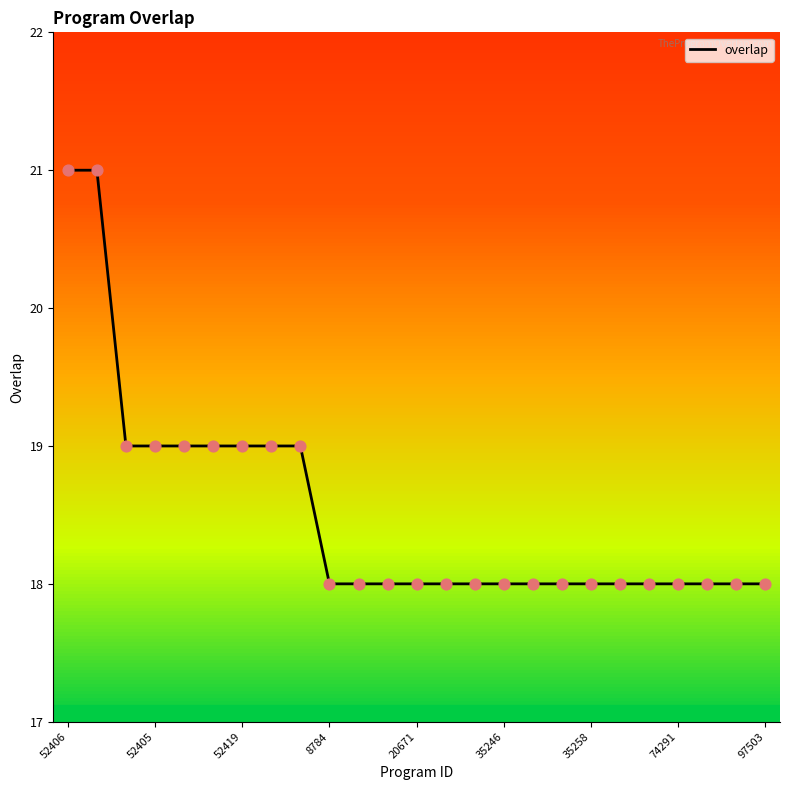

What is the lowest value of the overlap series?

18